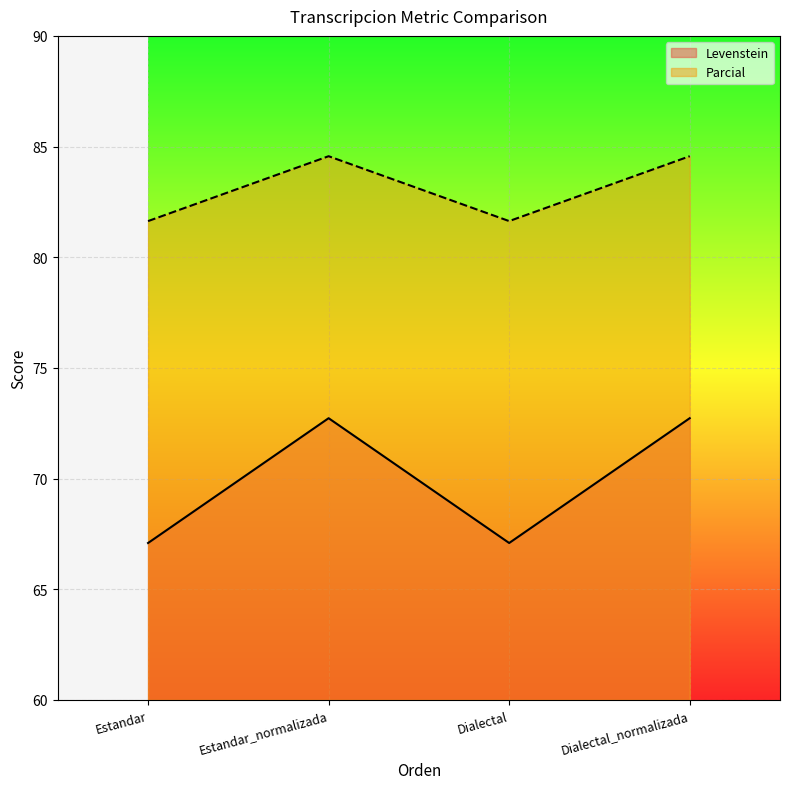

What value does the Levenstein series have at Dialectal_normalizada?

72.7